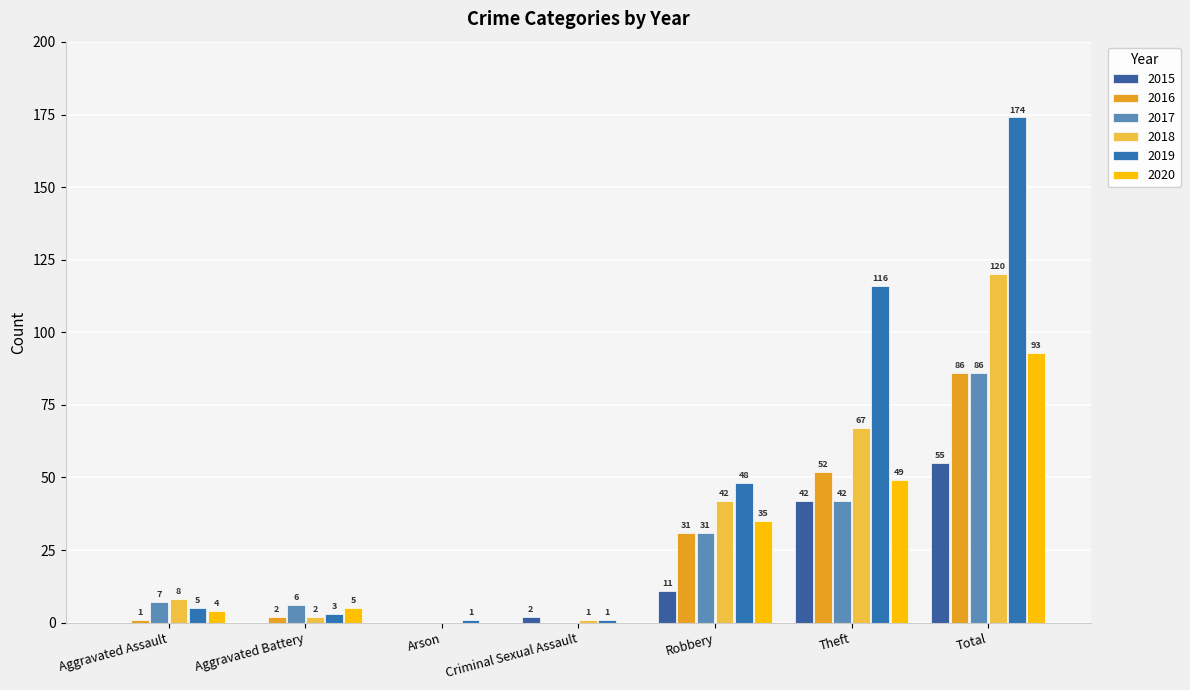

At Criminal Sexual Assault, list the series in order from largest to smallest.

2015, 2018, 2019, 2016, 2017, 2020